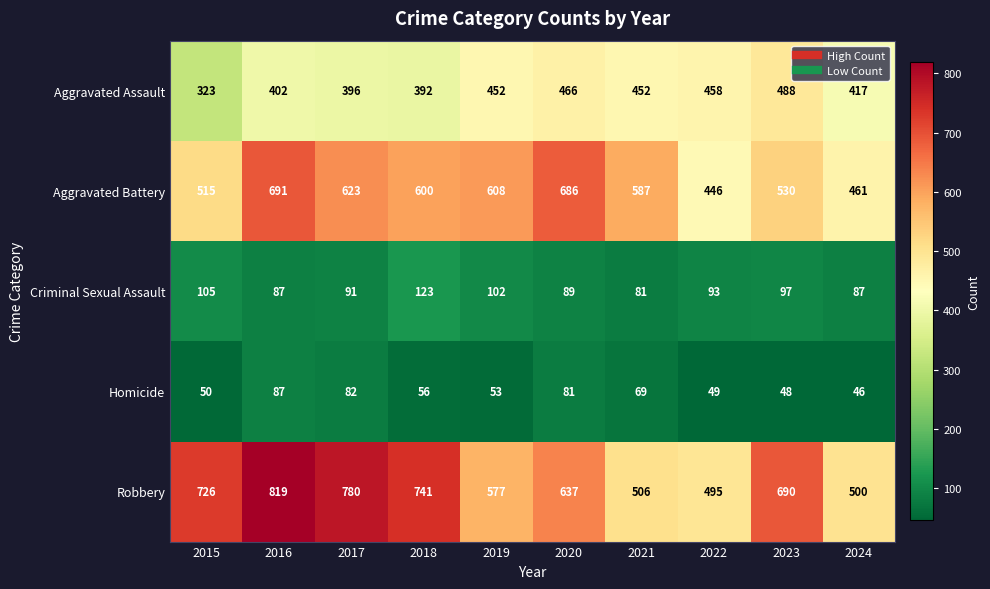

Is it true that Robbery equals 741 at 2018?

True